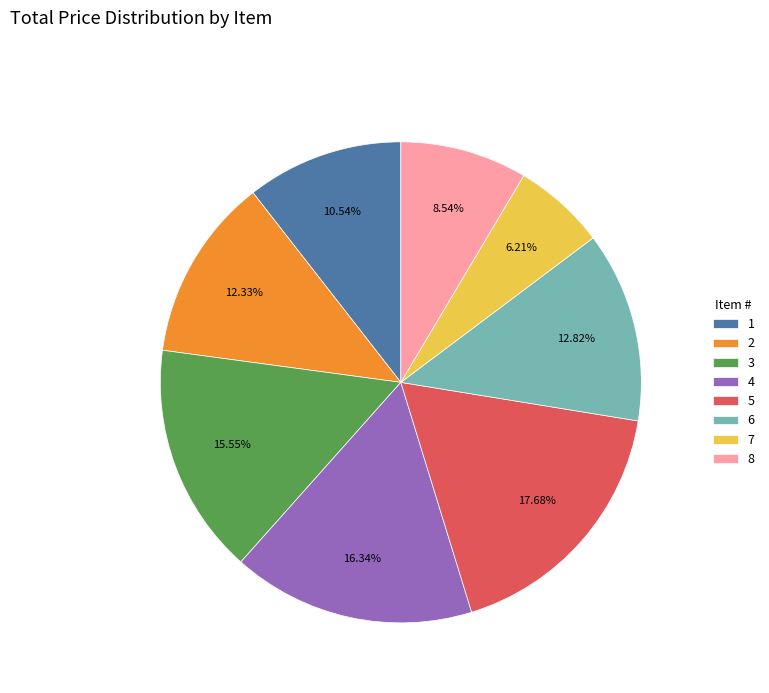

Which has a higher value, 6 or 8?

6